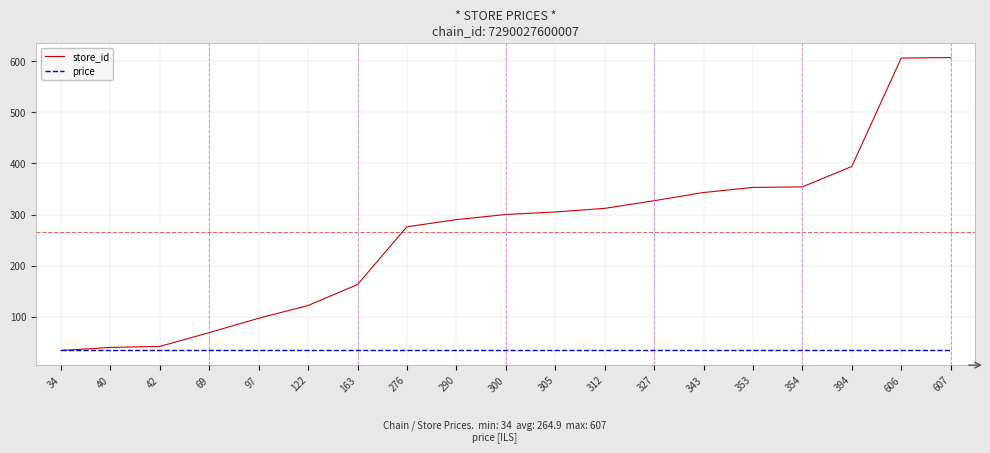

What are all the series names shown in the legend?

store_id, price